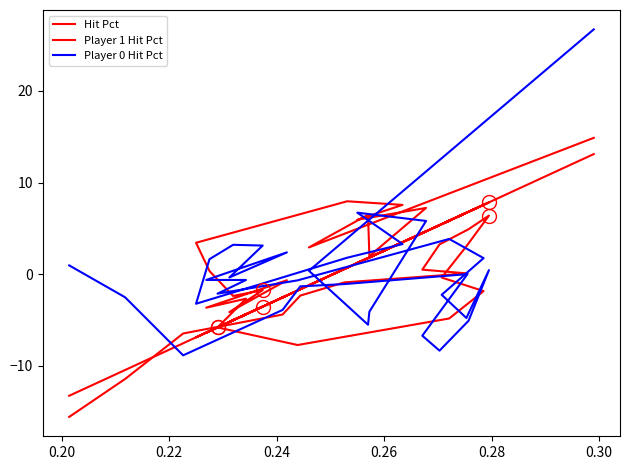

Reading left to right, what are all the values shown in this chart?

Hit Pct: 13.1	-1.2	1.8	1.8	4.7	1.2	3.5	0.7	-6.9	-6.2	-5.0	-3.5	-5.2	-2.3	-6.4	-4.4	-5.8	-1.8	5.8	7.6	5.5	6.7	7.8	6.8	5.4	4.5	6.8	0.6	-1.6	-2.5	-7.5	-10.5	-13.3
Player 1 Hit Pct: 14.9	2.9	6.5	2.0	7.2	5.9	7.6	8.0	3.4	0.3	-2.4	-1.7	-4.1	-0.7	-3.7	-2.7	-5.8	-7.7	-4.8	-1.8	-0.4	3.0	6.4	4.9	3.3	0.5	0.1	-0.9	-2.3	-4.4	-6.5	-11.4	-15.6
Player 0 Hit Pct: 26.7	0.4	-5.5	-4.1	5.8	6.7	3.3	1.8	-3.2	1.6	3.2	3.1	-0.4	2.4	-0.6	-0.6	-2.1	-0.7	3.8	1.8	-2.2	-4.8	0.4	-5.1	-8.3	-6.7	0.0	-1.1	-1.3	-3.9	-8.9	-2.5	1.0